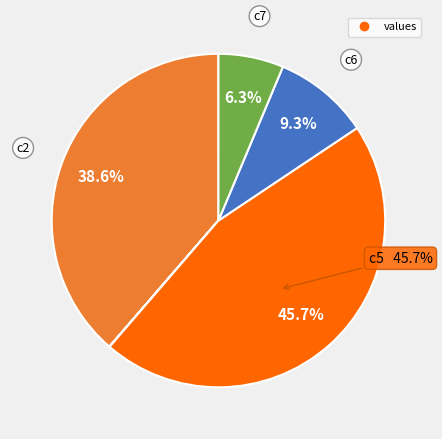

Is there a majority slice in this chart?

No